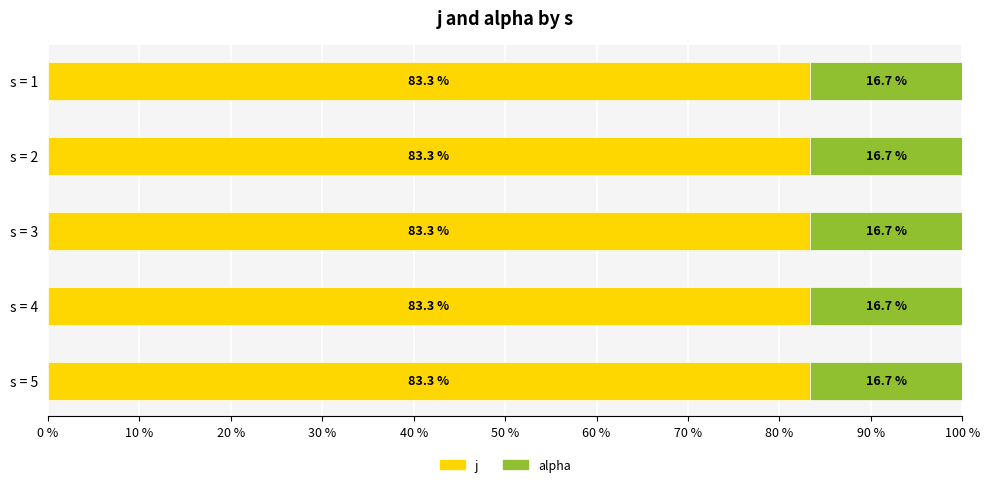

What is the highest value of the j series?

83.3